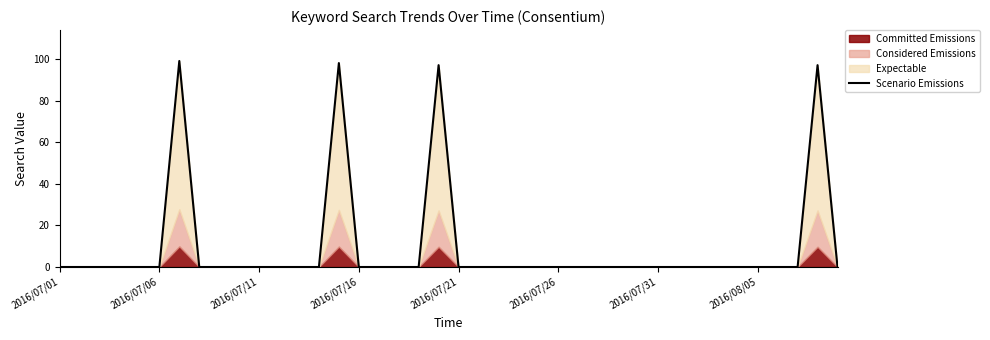

What is the average value?

10